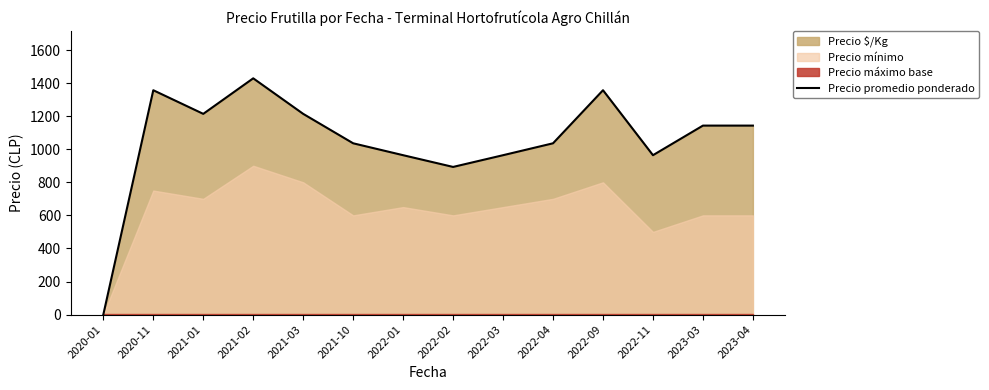

How many data points are less than 1143?

7